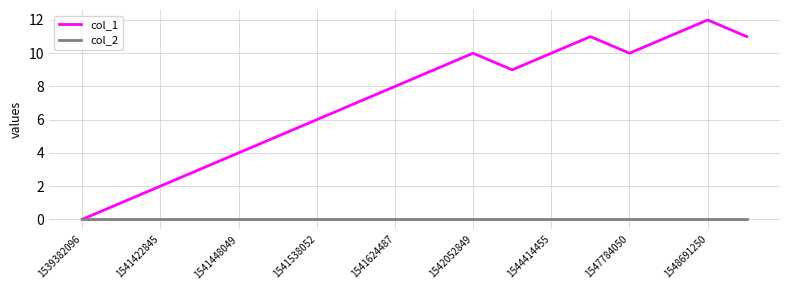

What is the greatest value displayed?

12